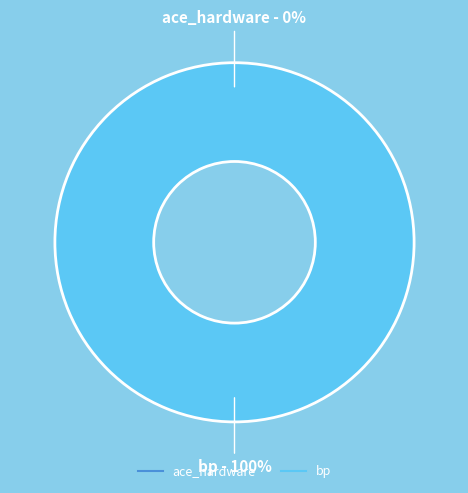

True or false: bp accounts for 100% of the total.

True